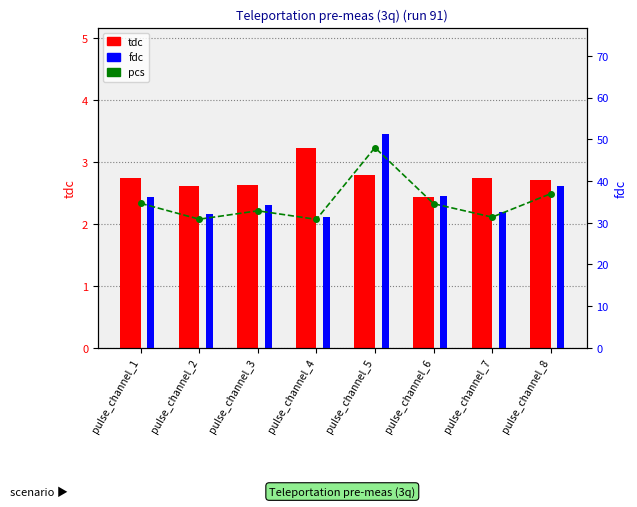

Does the chart contain any negative values?

No